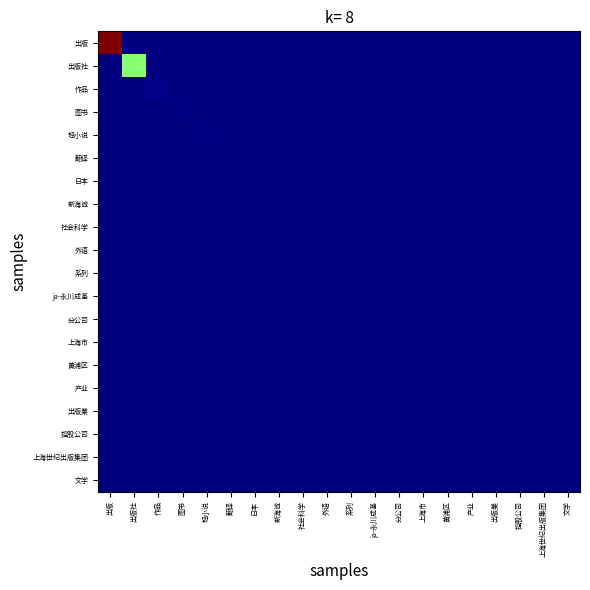

Between 作品 and 新海诚, which series saw the biggest shift?

作品